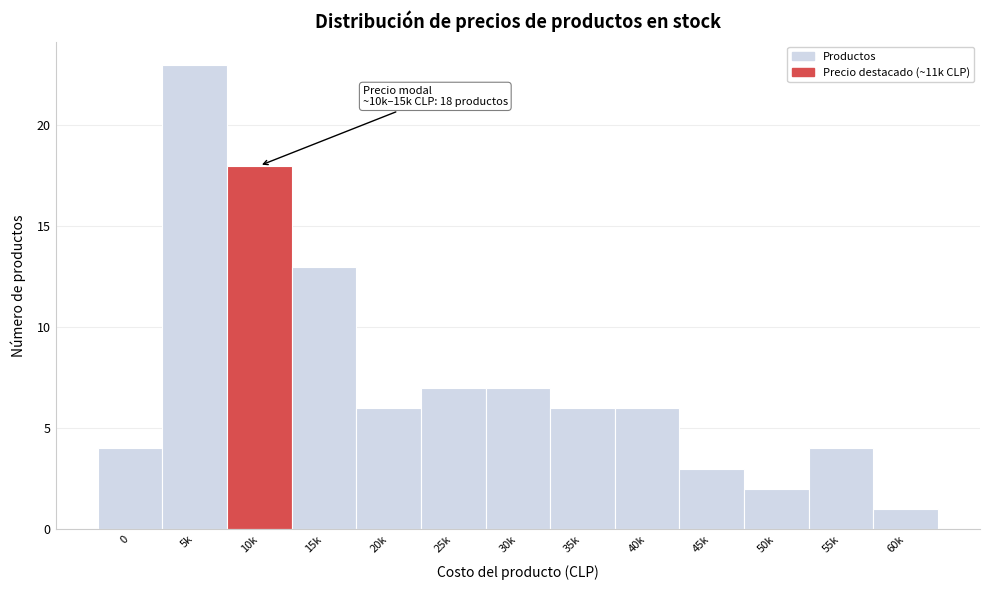

Reading left to right, transcribe all the data shown in this chart.

0=4	5k=23	10k=18	15k=13	20k=6	25k=7	30k=7	35k=6	40k=6	45k=3	50k=2	55k=4	60k=1